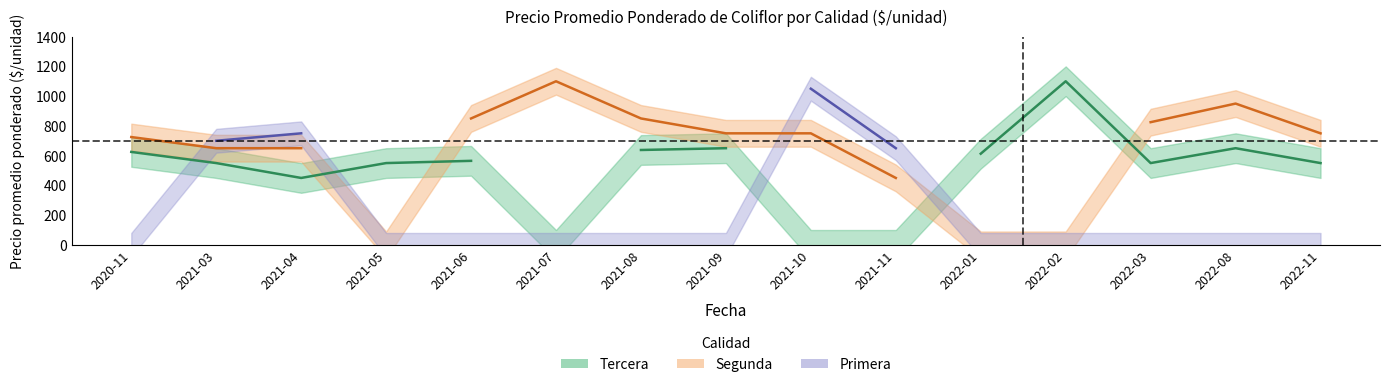

How many values in the Primera_avg series exceed 0?

4